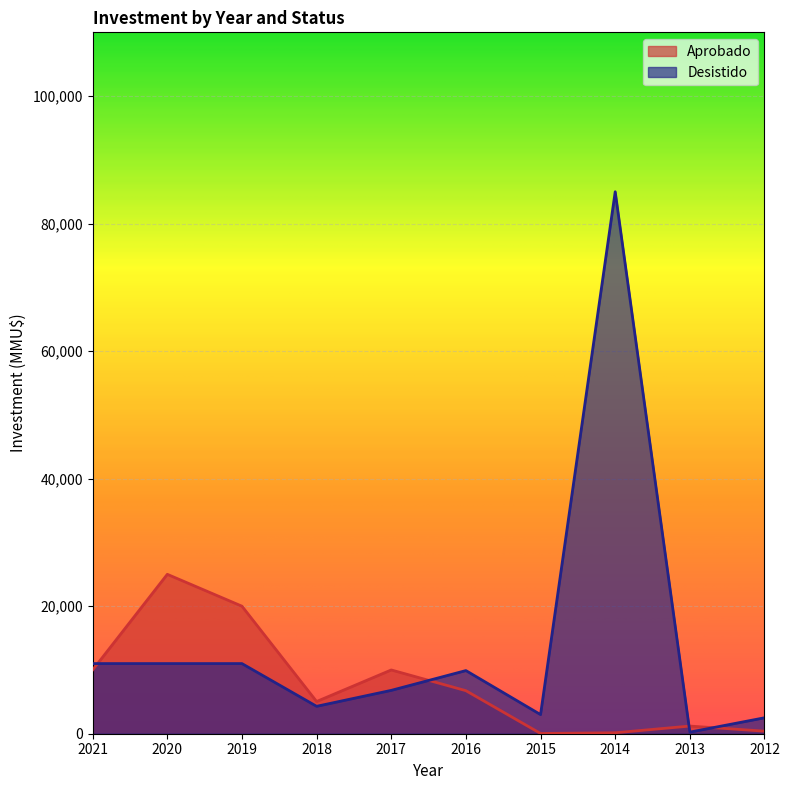

How many interior local peaks does the Desistido series have?

2